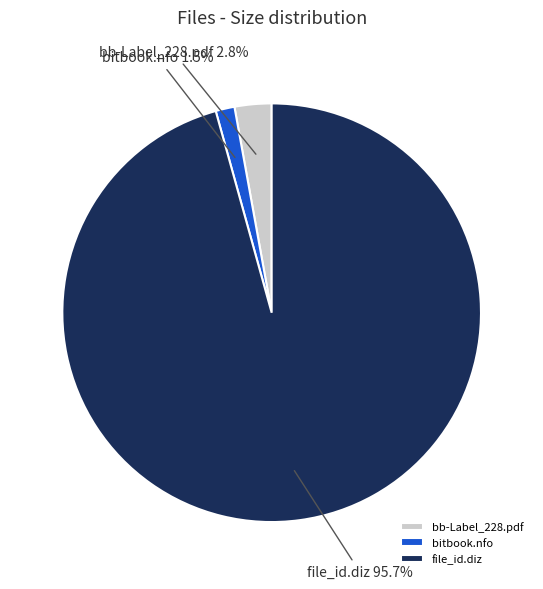

Is there a majority slice in this chart?

Yes